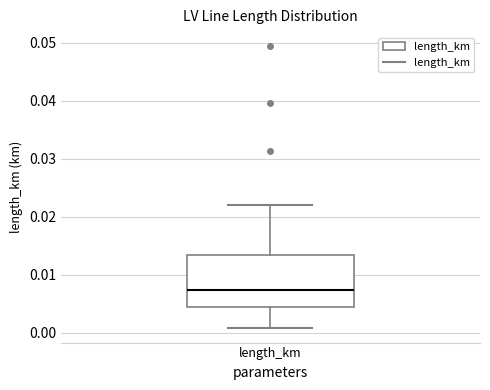

Transcribe this box plot: give where the median line is, the range the box spans, and where the two whiskers end, as read against the y-axis. The values are not printed on the chart, so give them approximately, as read against the axis.

median 0.007, box 0.004 to 0.013, whiskers 0.001 to 0.022